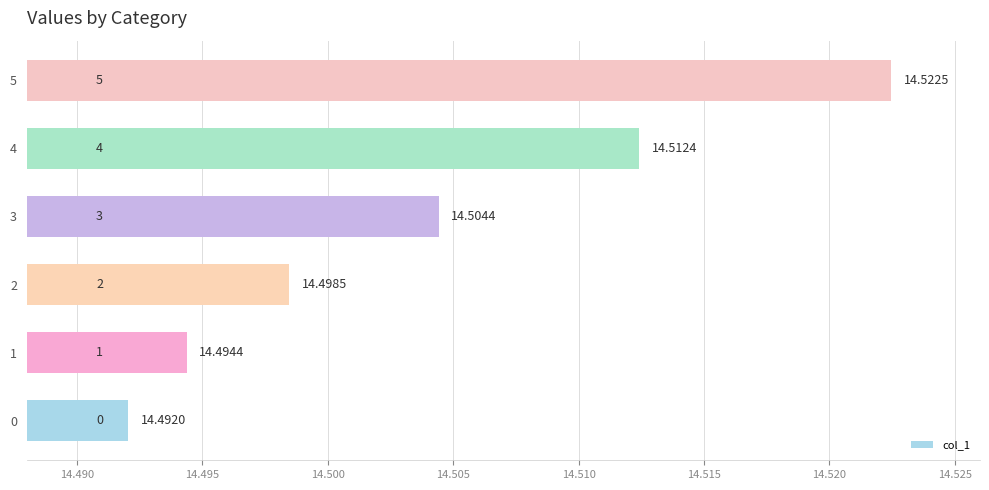

What is the sum of all values?

87.0